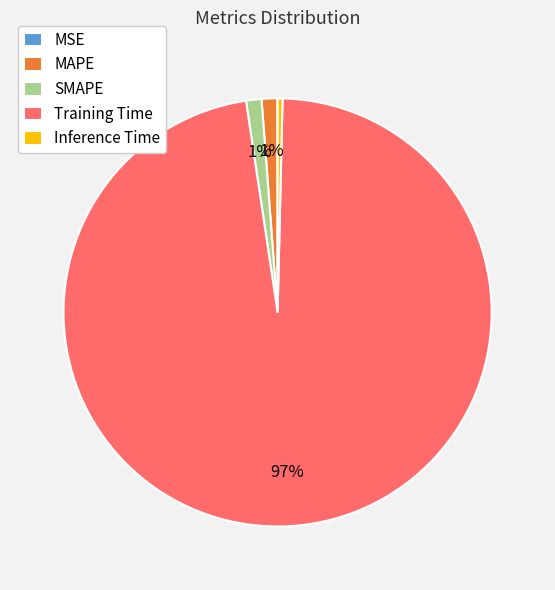

Between Training Time and Inference Time, which is larger?

Training Time